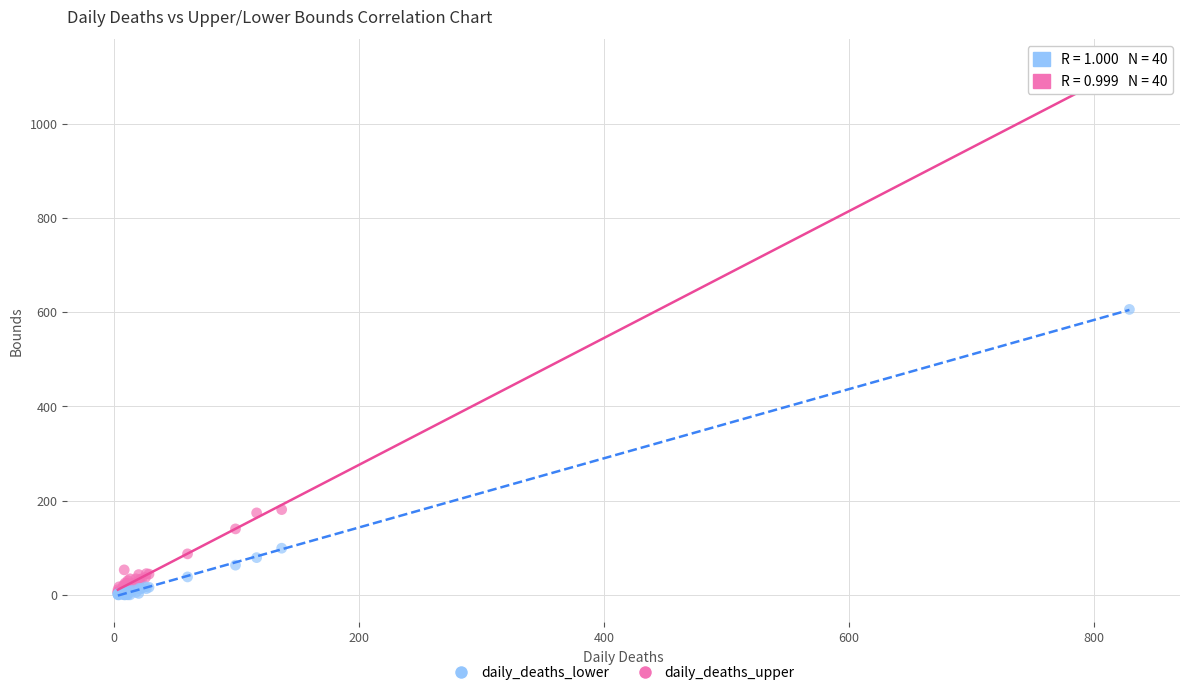

Across all series, what Y value is closest to 561?

606